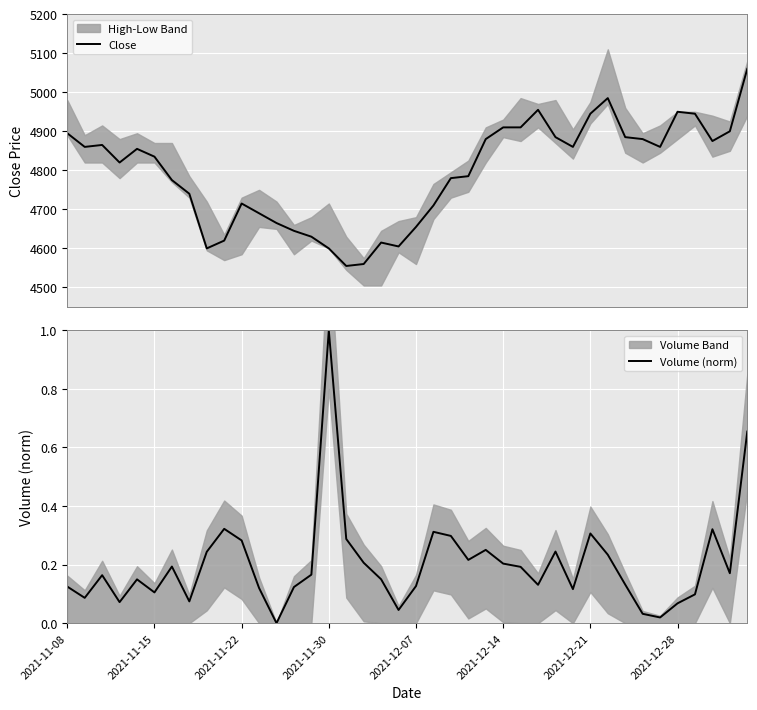

What is the lowest value of the Close series?

4555